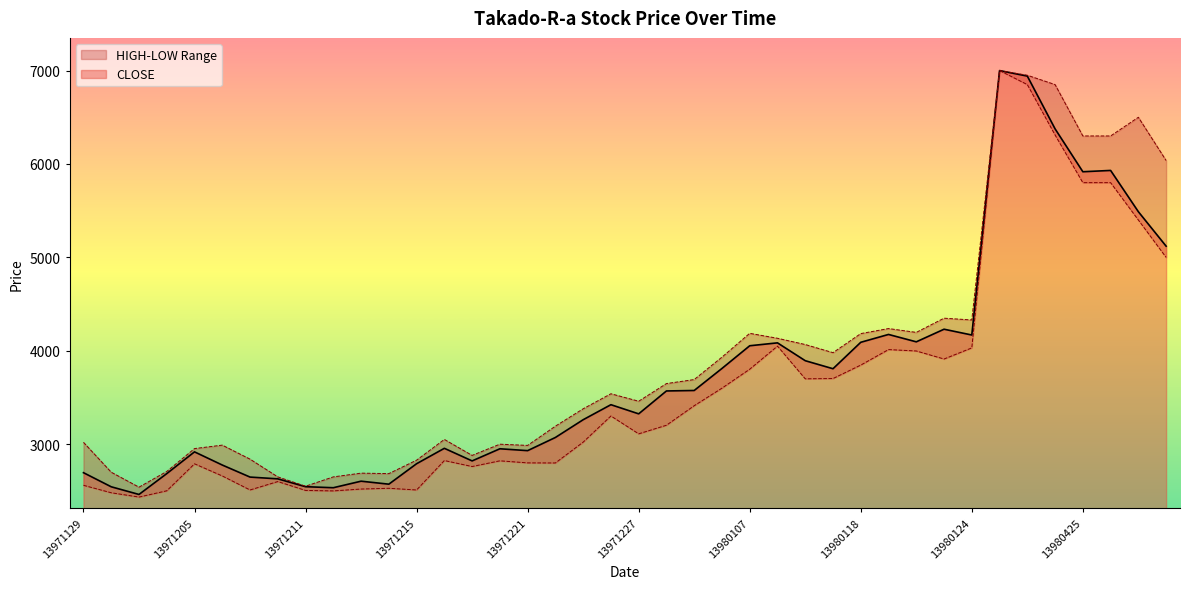

True or false: LOW has more than 1 points higher than both neighbors.

True